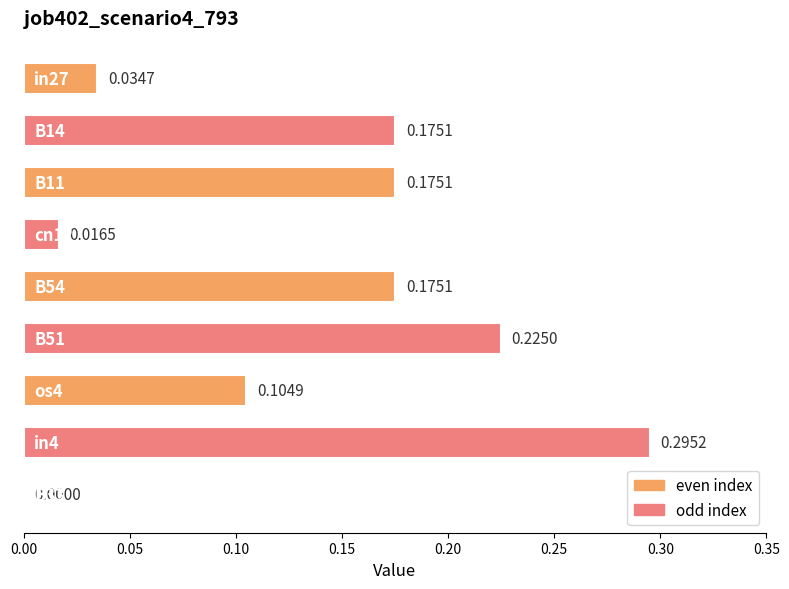

Count the number of categories in the chart.

9